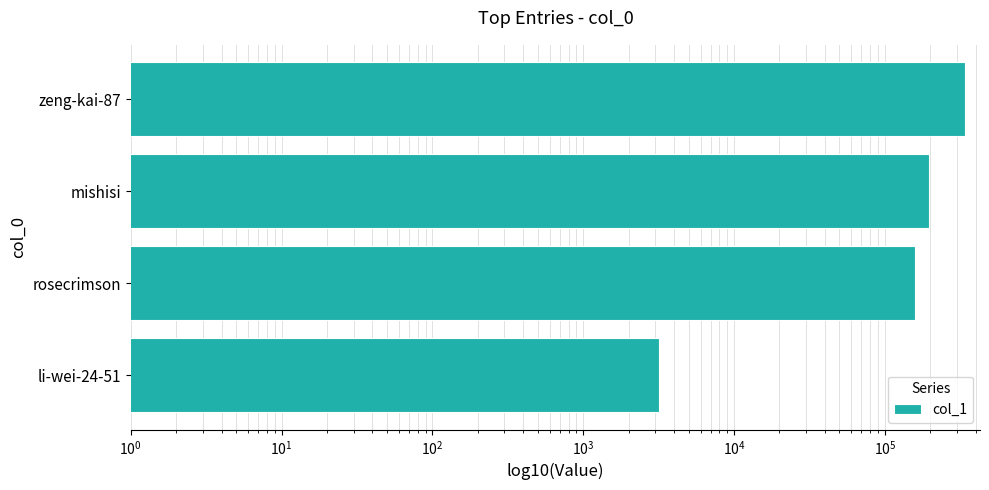

Does the chart contain any negative values?

No